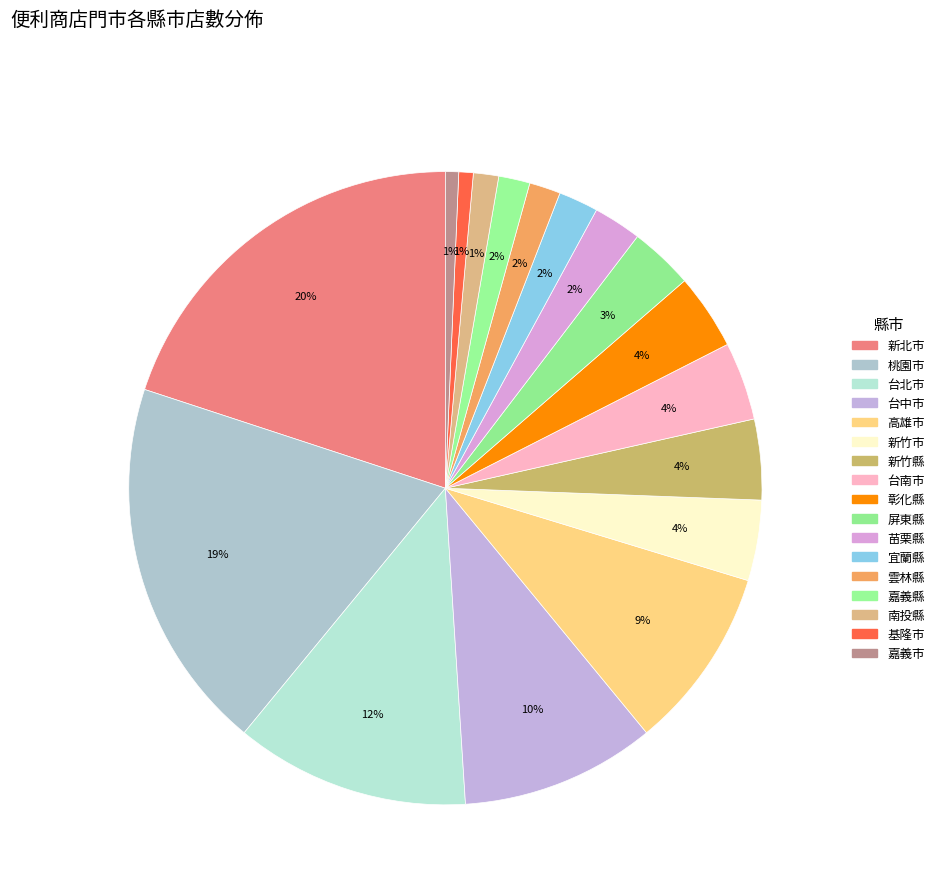

Does 苗栗縣 account for over 50% of the chart?

No